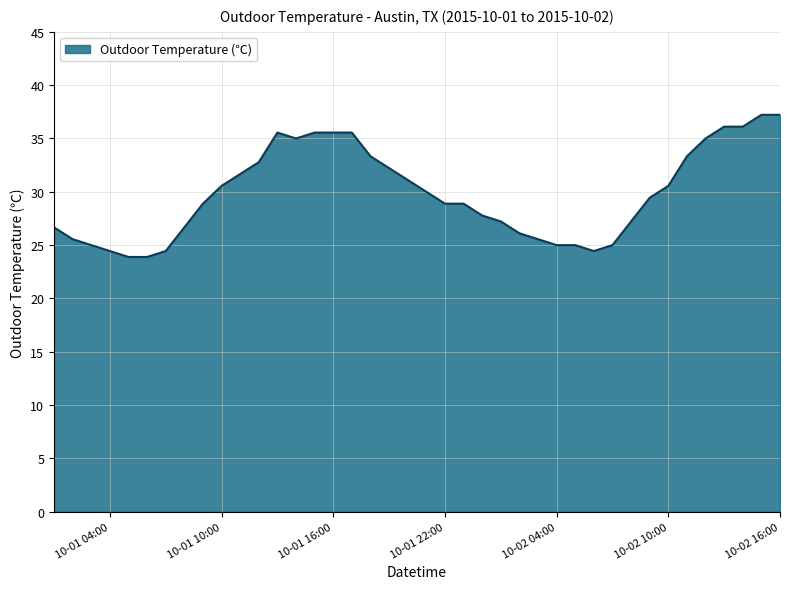

What is the maximum value shown in the chart?

37.2